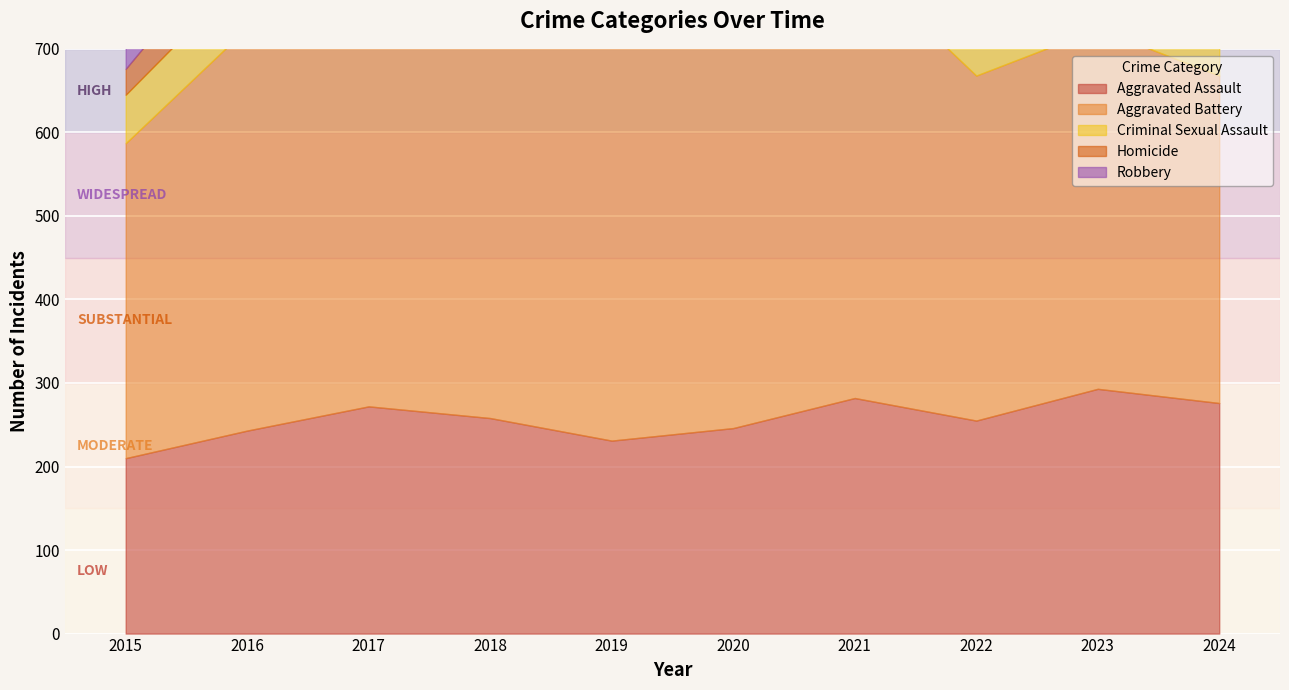

At which label is Homicide closest to 48?

2018